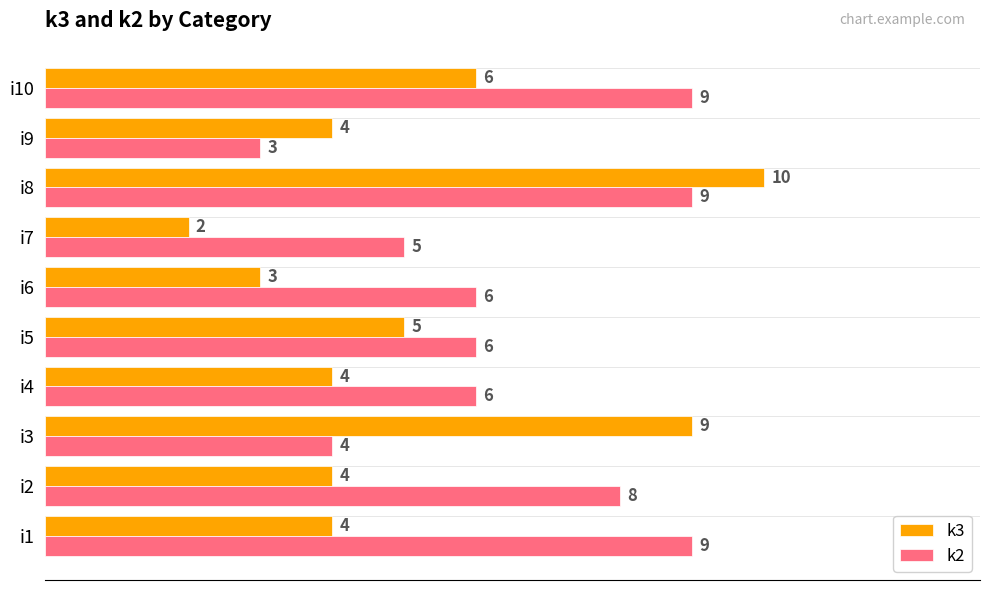

At which label does k3 reach its peak?

i8